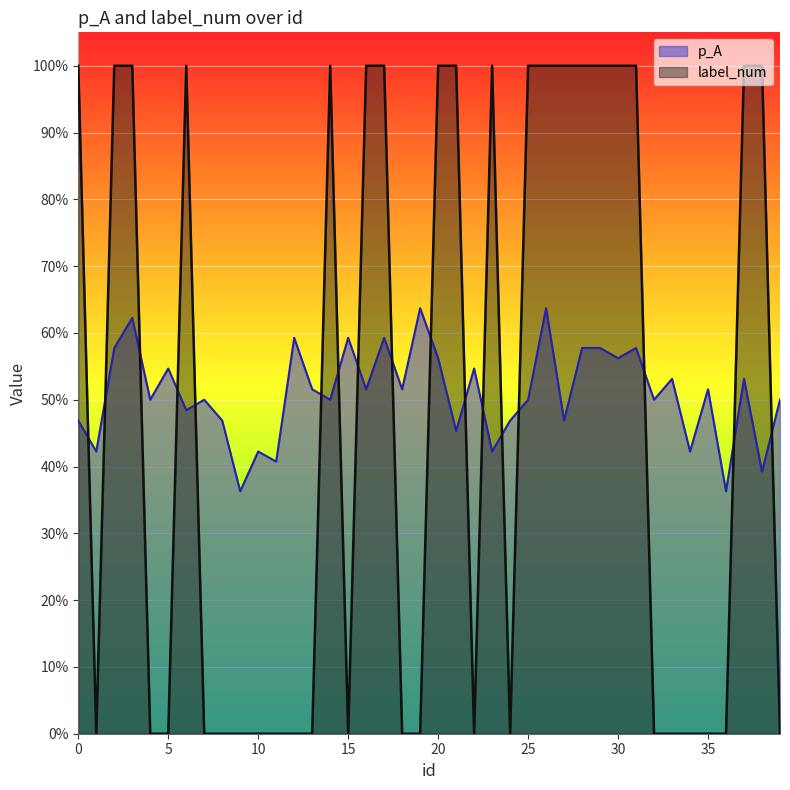

The p_A series shows 1.1 at 26. True or false?

False